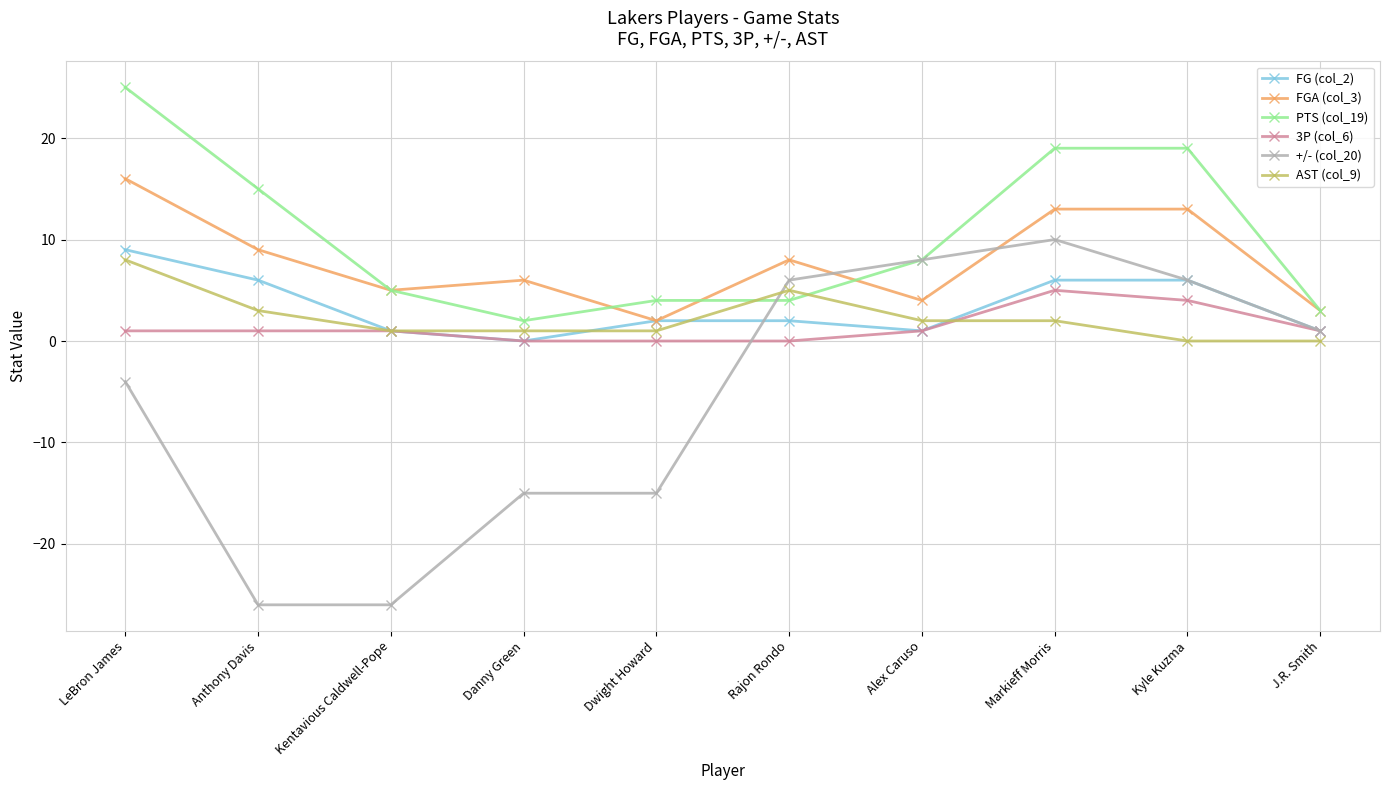

At which category does the chart reach its peak across all series?

LeBron James